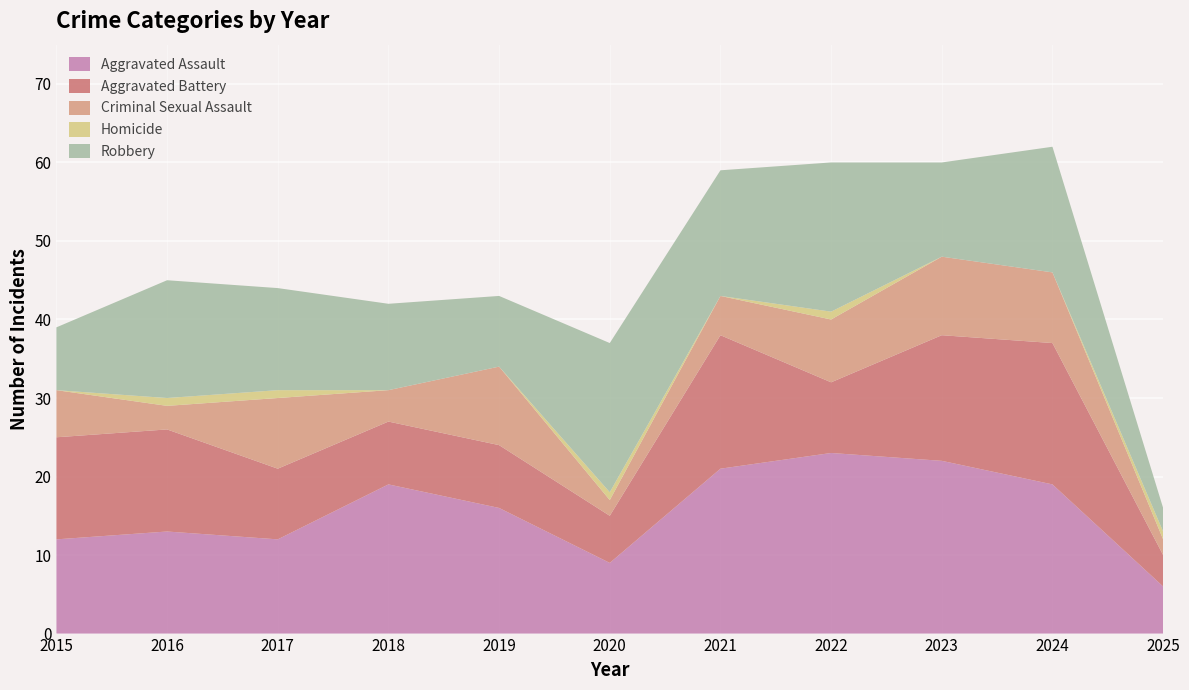

Reading left to right, transcribe all the data shown in this chart.

Aggravated Assault: 12	13	12	19	16	9	21	23	22	19	6
Aggravated Battery: 13	13	9	8	8	6	17	9	16	18	4
Criminal Sexual Assault: 6	3	9	4	10	2	5	8	10	9	2
Homicide: 0	1	1	0	0	1	0	1	0	0	1
Robbery: 8	15	13	11	9	19	16	19	12	16	3